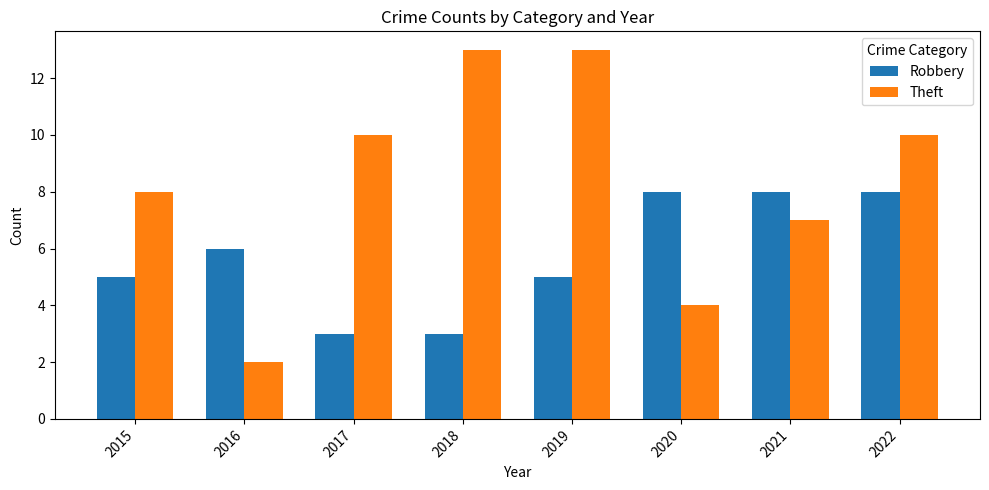

What is the spread (max minus min) of values at 2018?

10